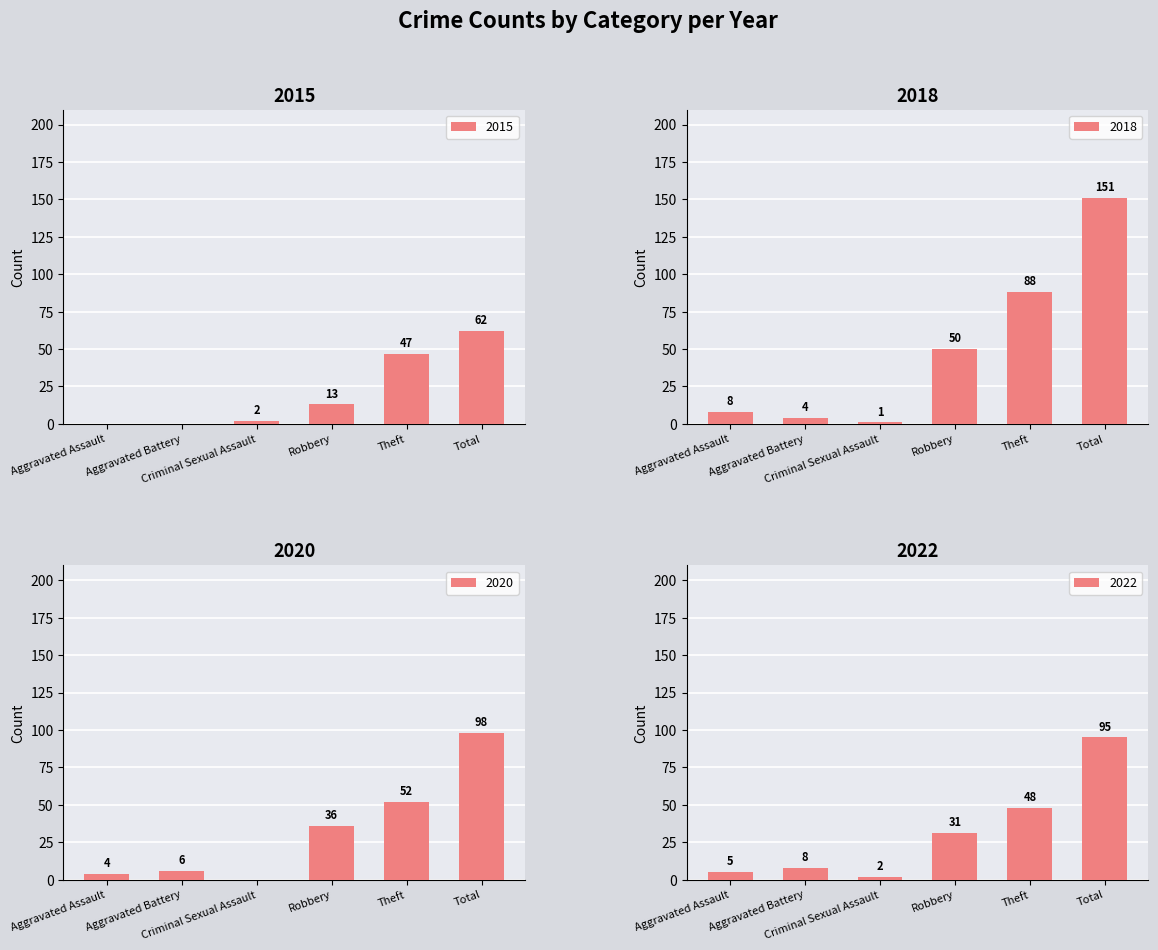

List the series in order of their peak value, lowest first.

2015, 2017, 2018, 2016